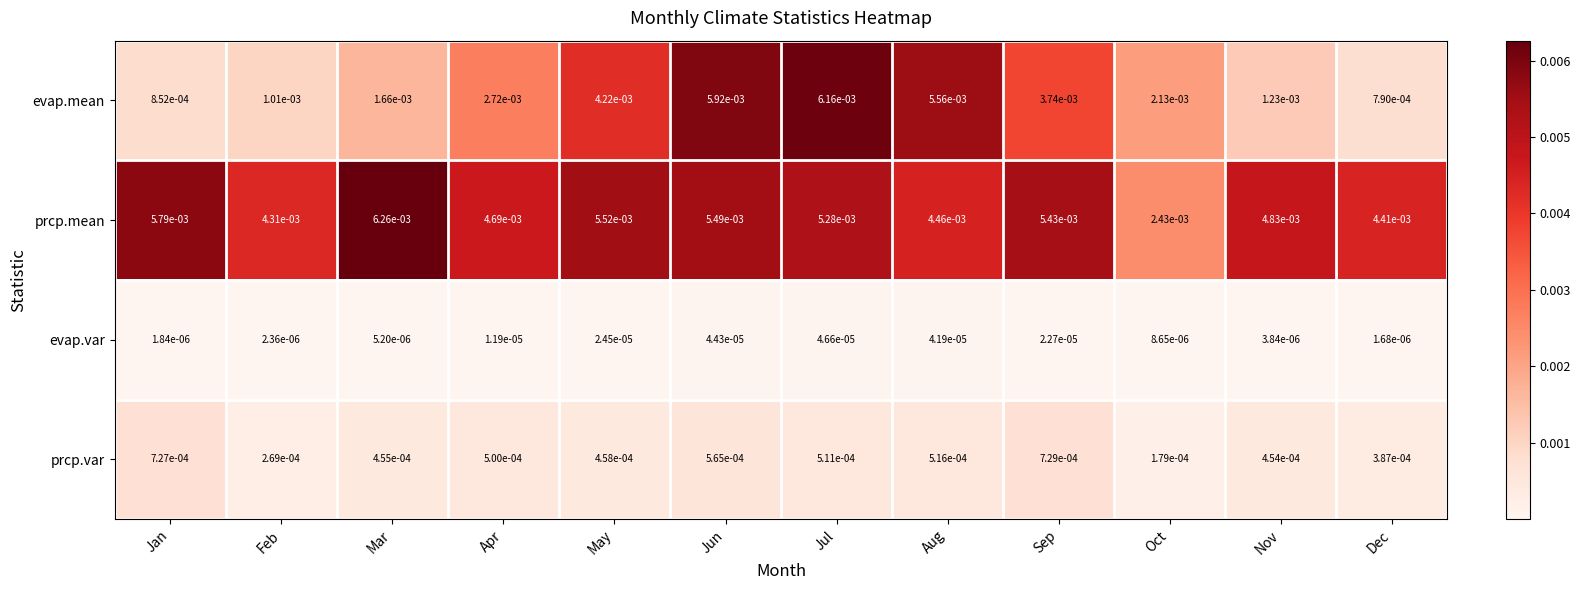

Rank the series by their maximum value, from lowest to highest.

evap.var, prcp.var, evap.mean, prcp.mean